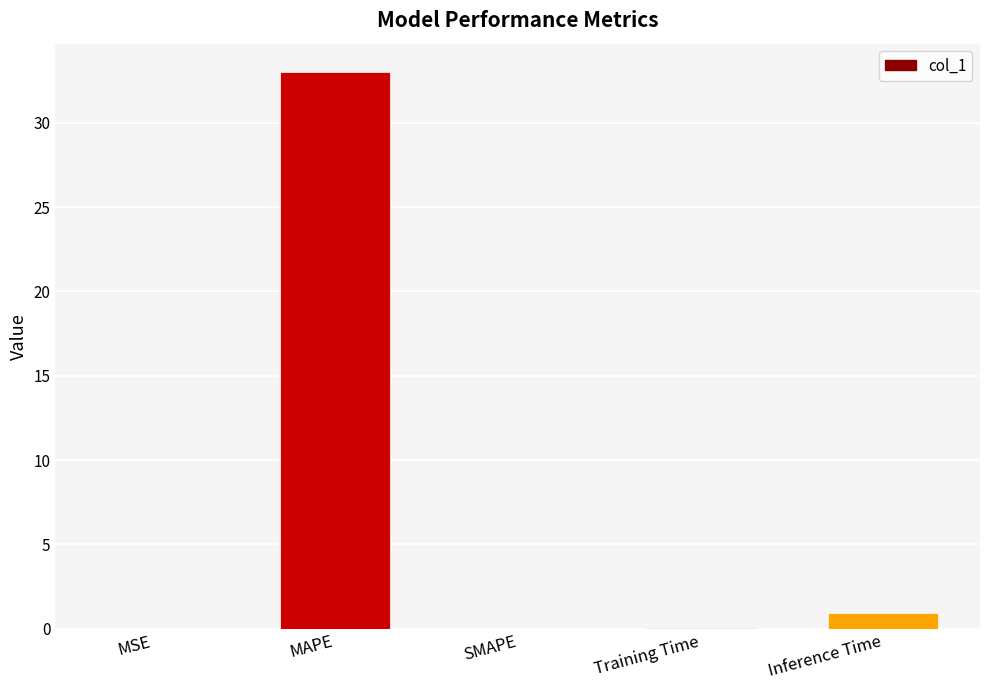

At which category does the chart reach its peak across all series?

MAPE